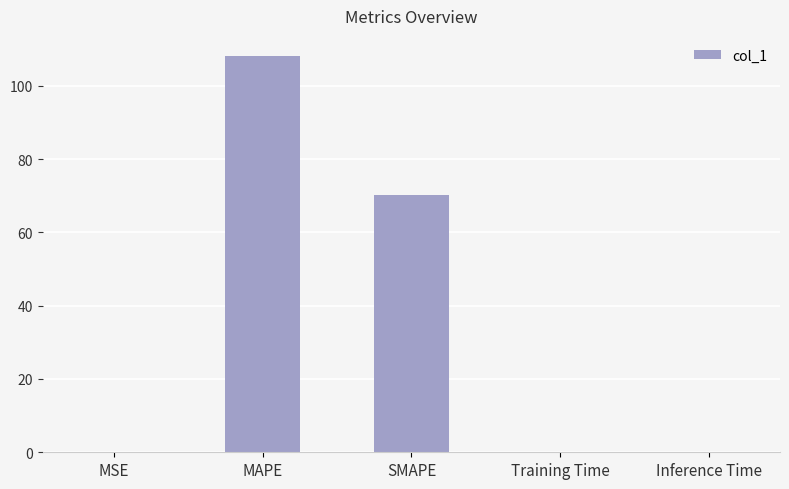

Between SMAPE and MAPE, which is larger?

MAPE